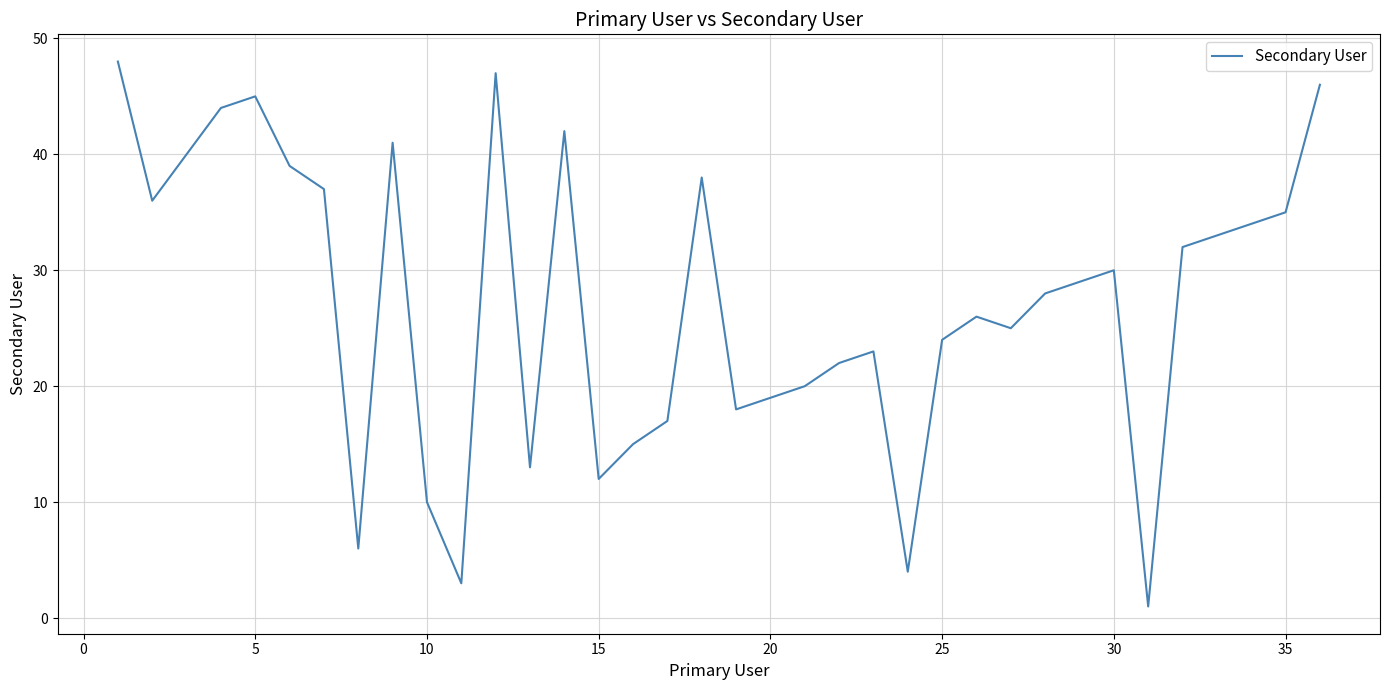

What is the difference between the maximum and minimum values?

47